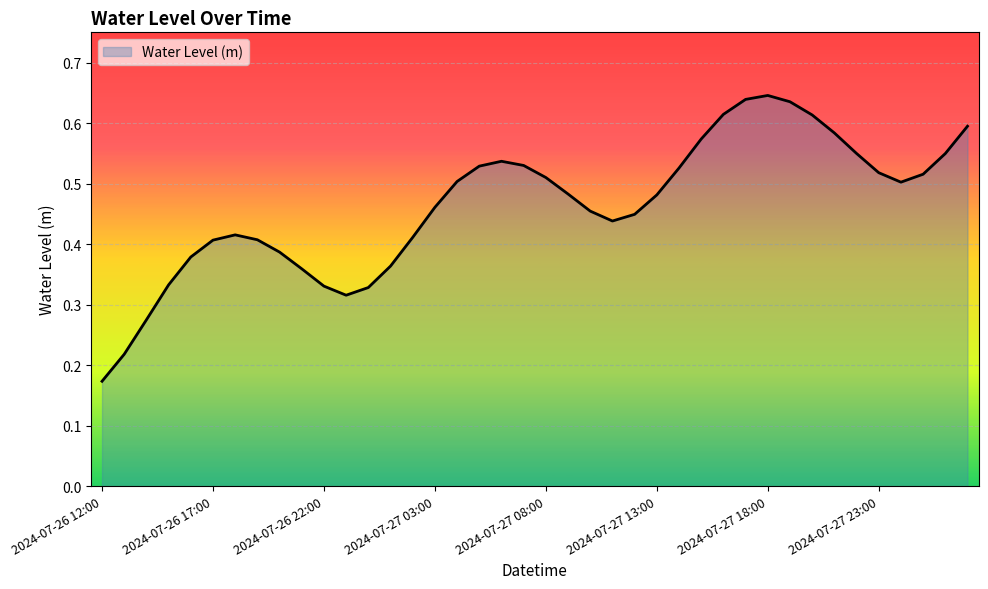

How many interior local valleys (lower than both neighbors) does the data have?

3